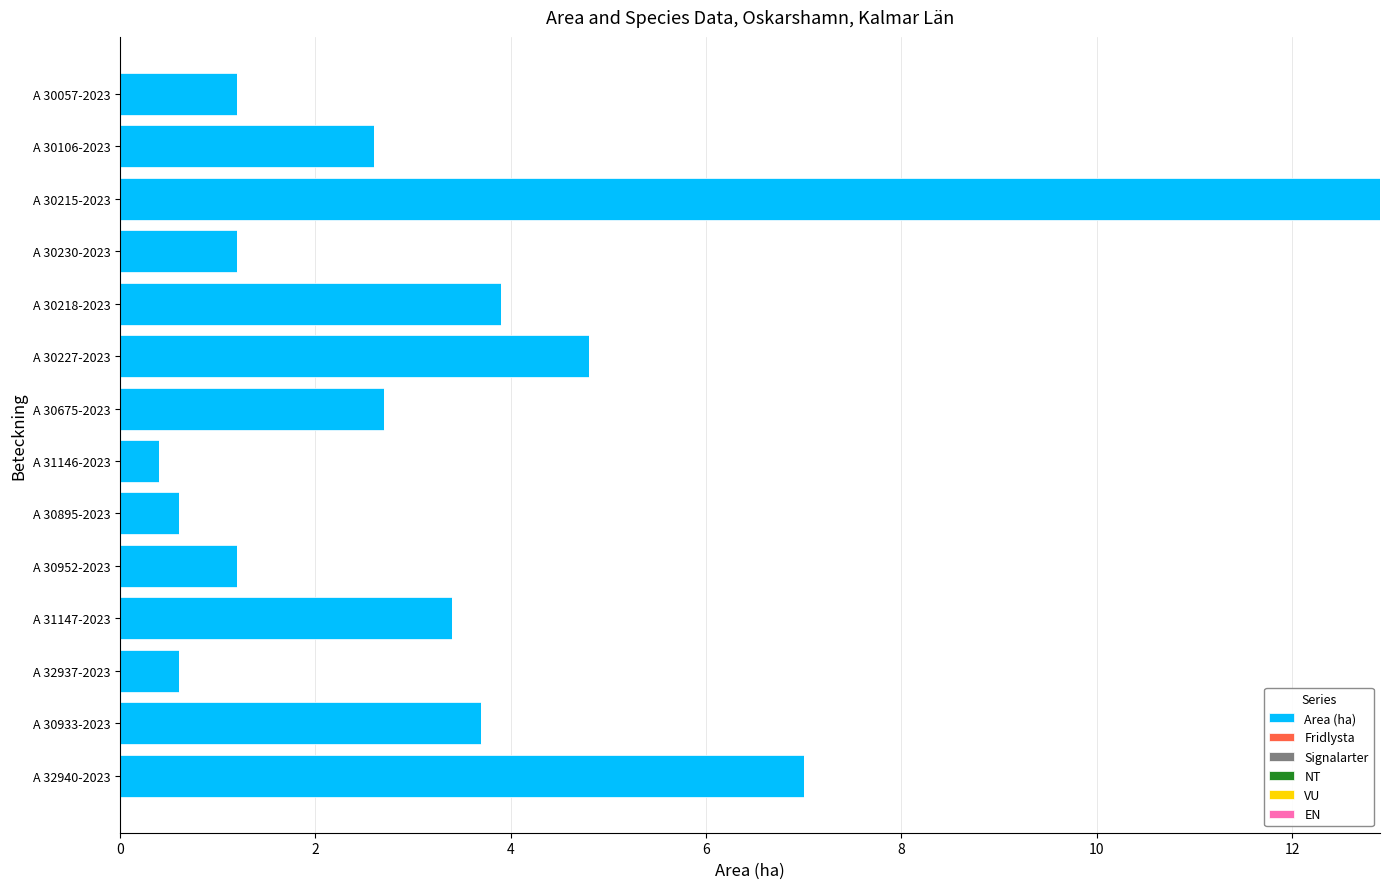

Reading top to bottom, transcribe all the data shown in this chart.

1.2	2.6	12.9	1.2	3.9	4.8	2.7	0.4	0.6	1.2	3.4	0.6	3.7	7.0